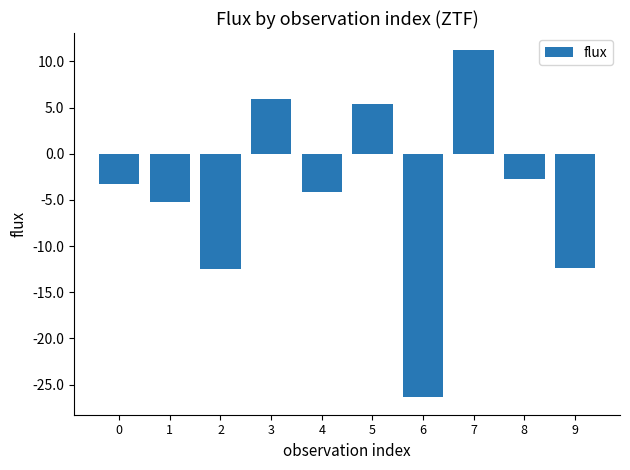

What value does the data have at 3?

5.9